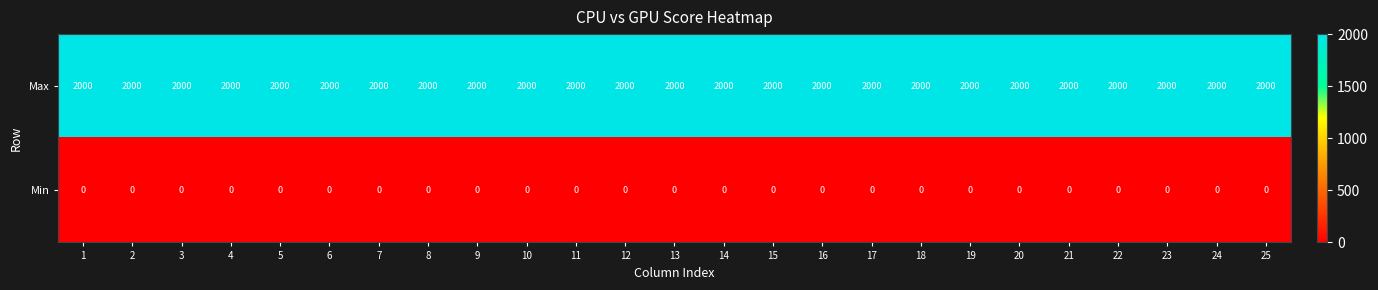

At how many categories does at least one series exceed 265?

25